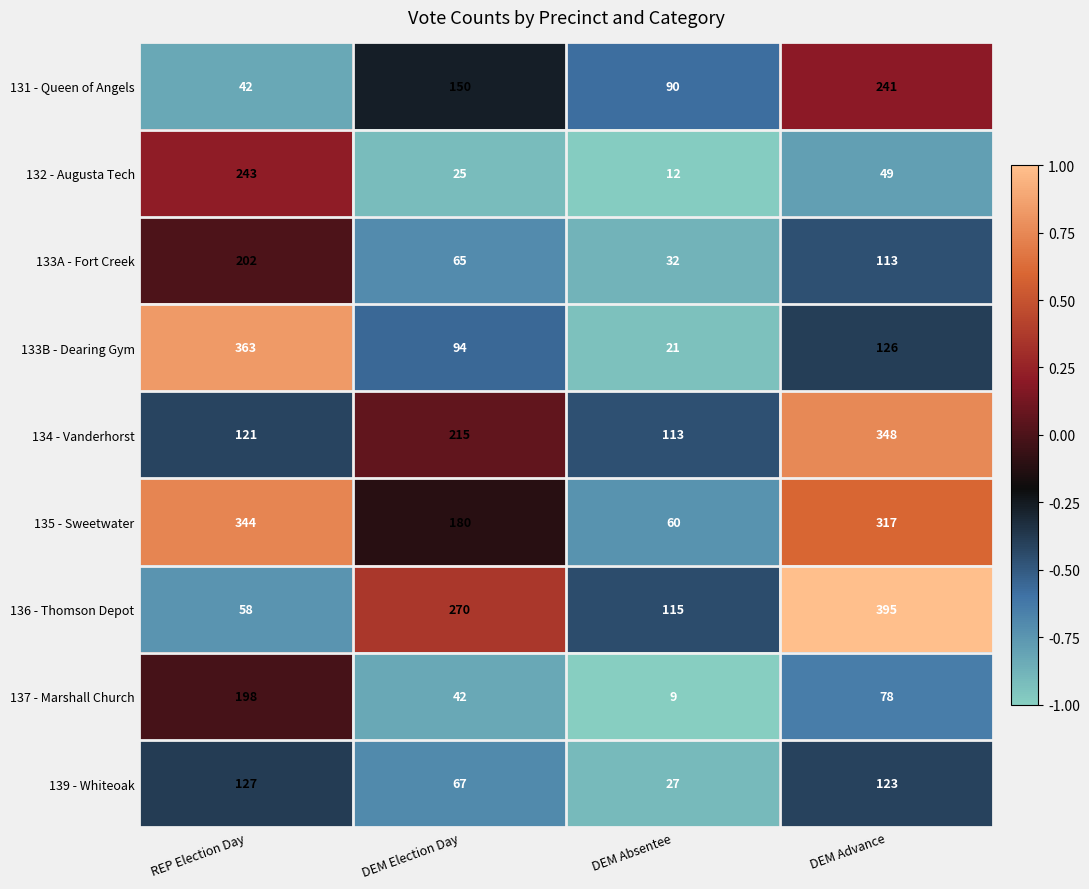

What is the difference between the highest and lowest values at REP Election Day?

321